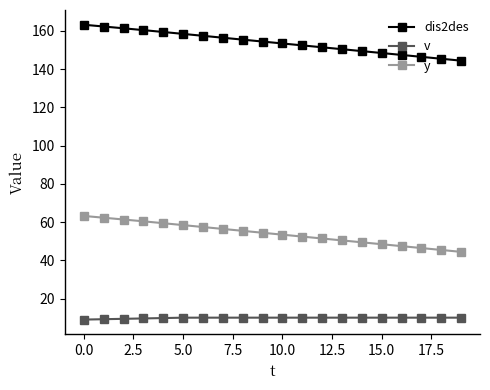

What is the value of the v point at the 3rd from the left?

9.4